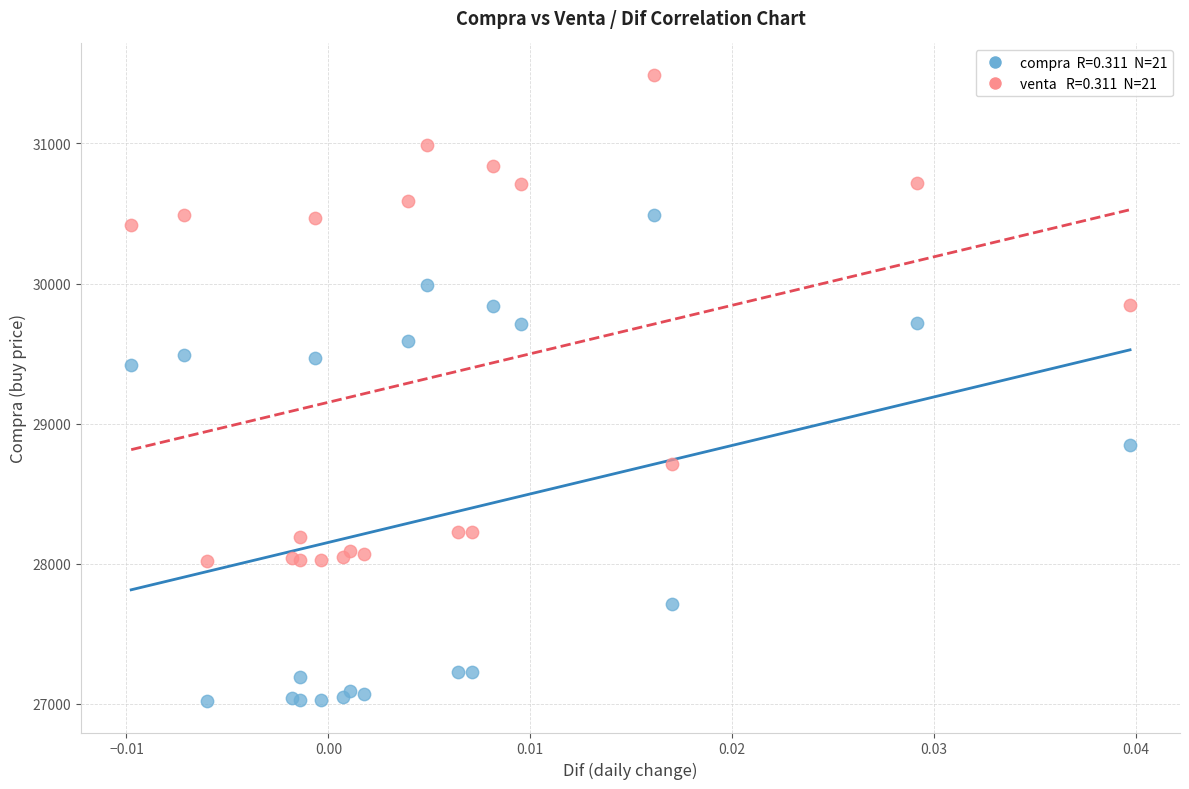

Across all series, what Y value is closest to 29255?

29420